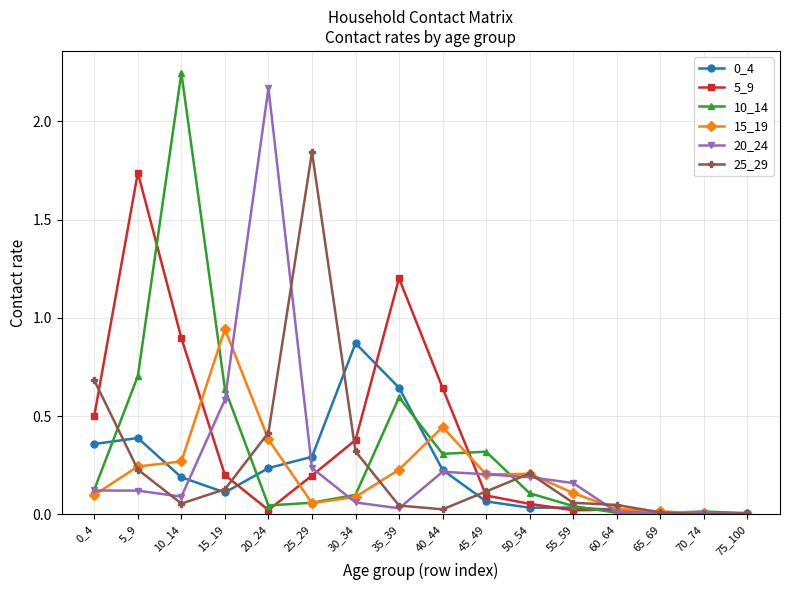

Which series has the largest total across all categories?

5_9